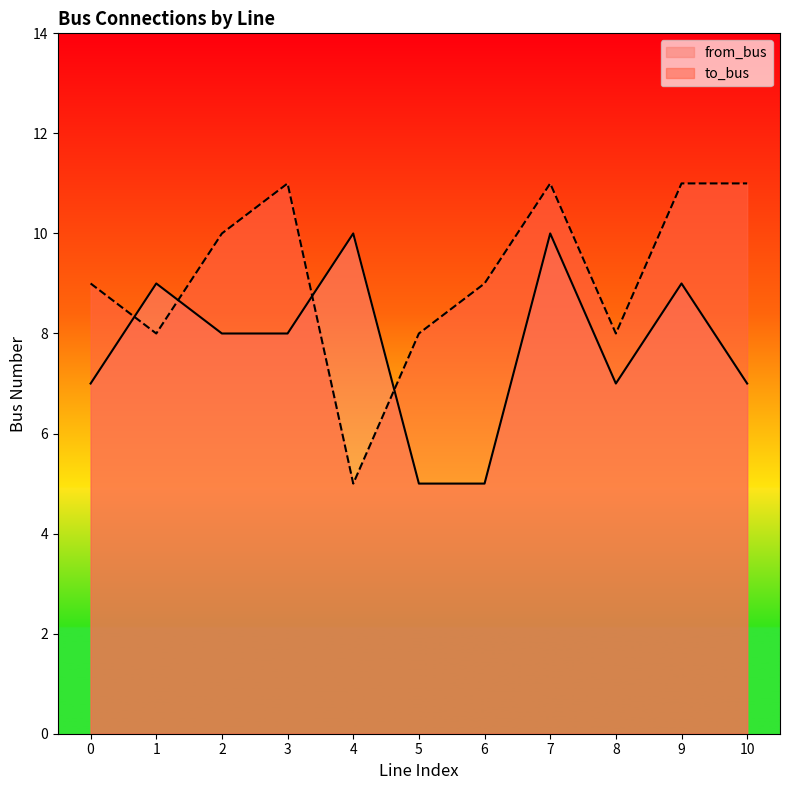

How many times do to_bus and from_bus cross each other?

4